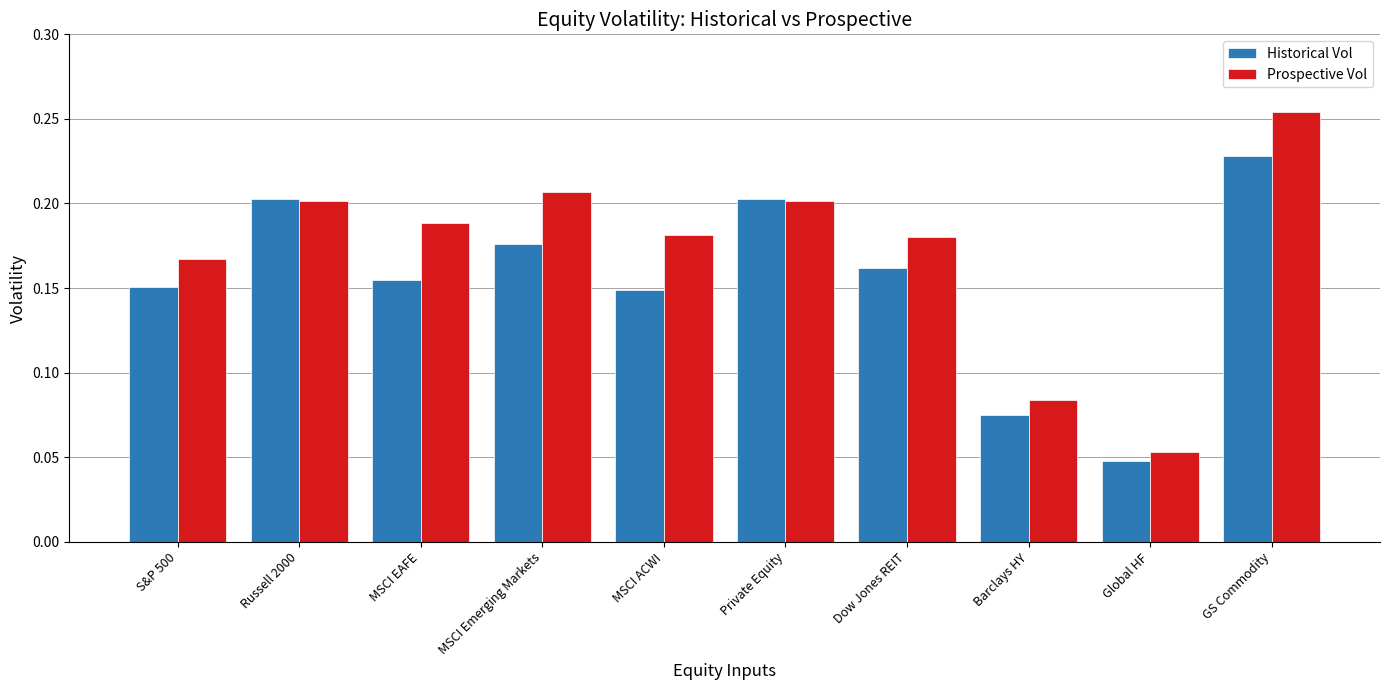

What is the sum of all Prospective Vol values?

1.7